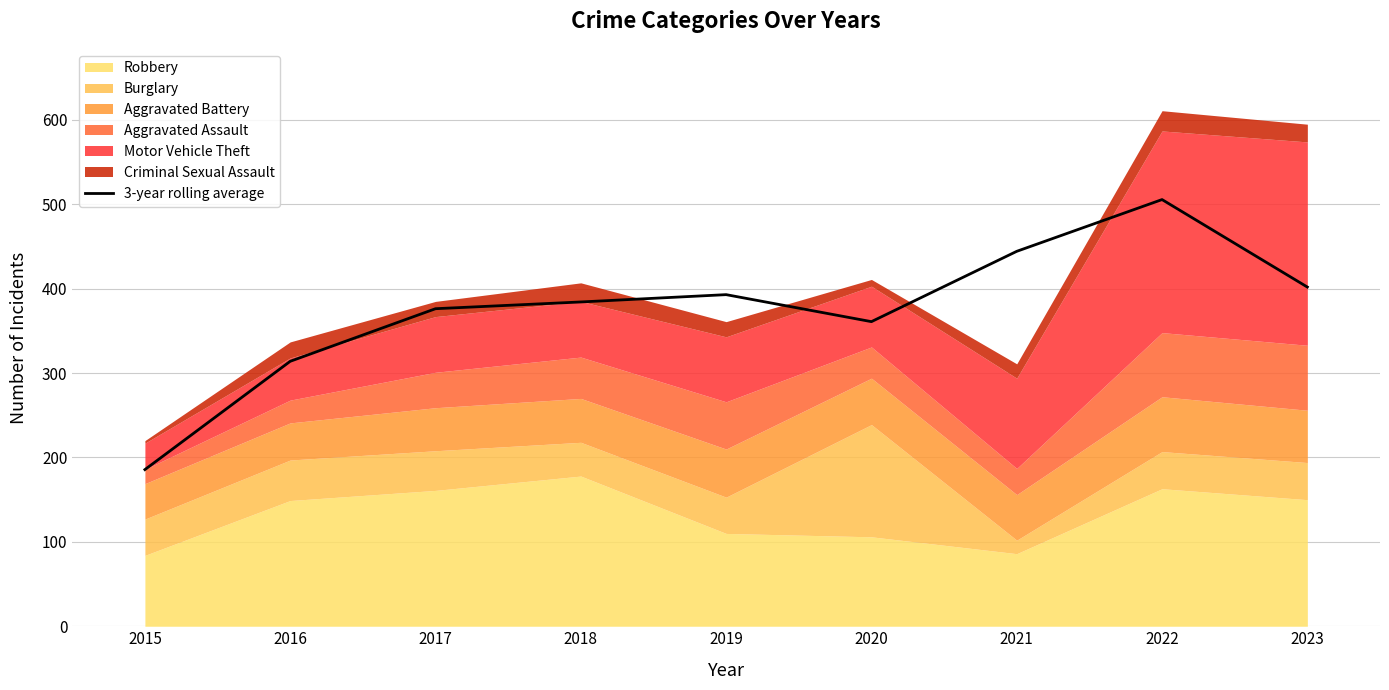

What is the average value?

374.0